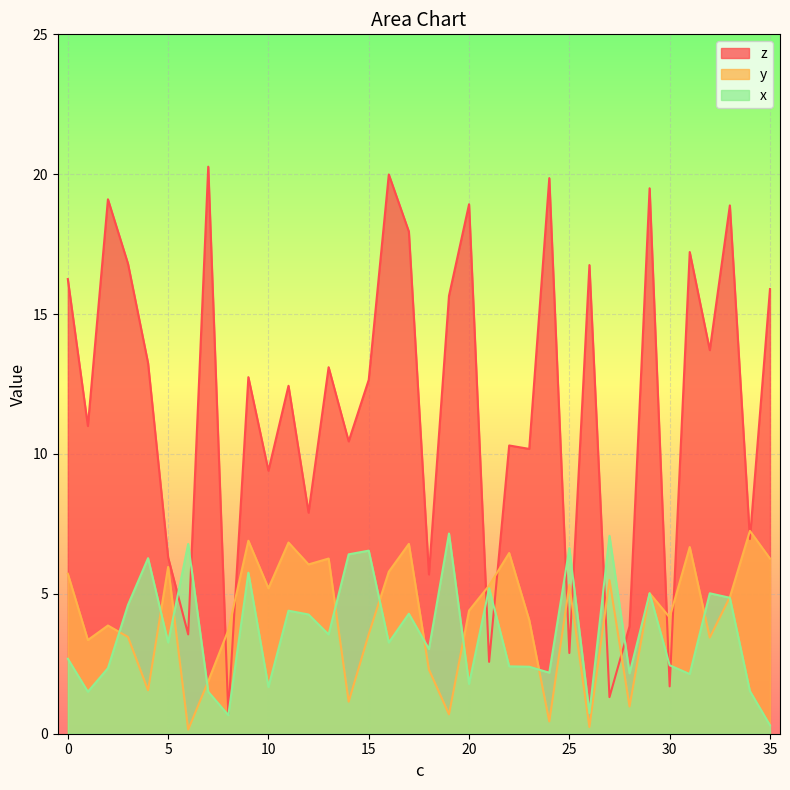

Which series has the largest range (max minus min)?

z